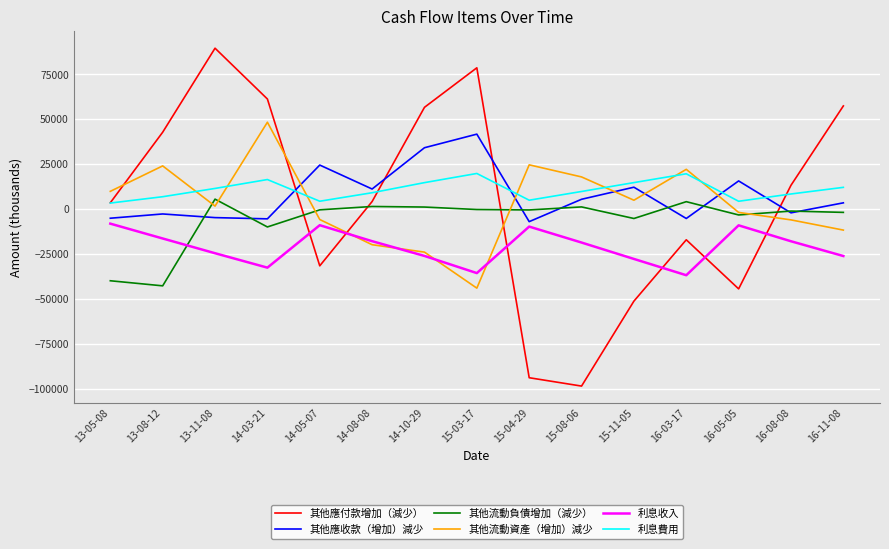

How many interior local peaks does the 其他流動資產（增加）減少 series have?

4